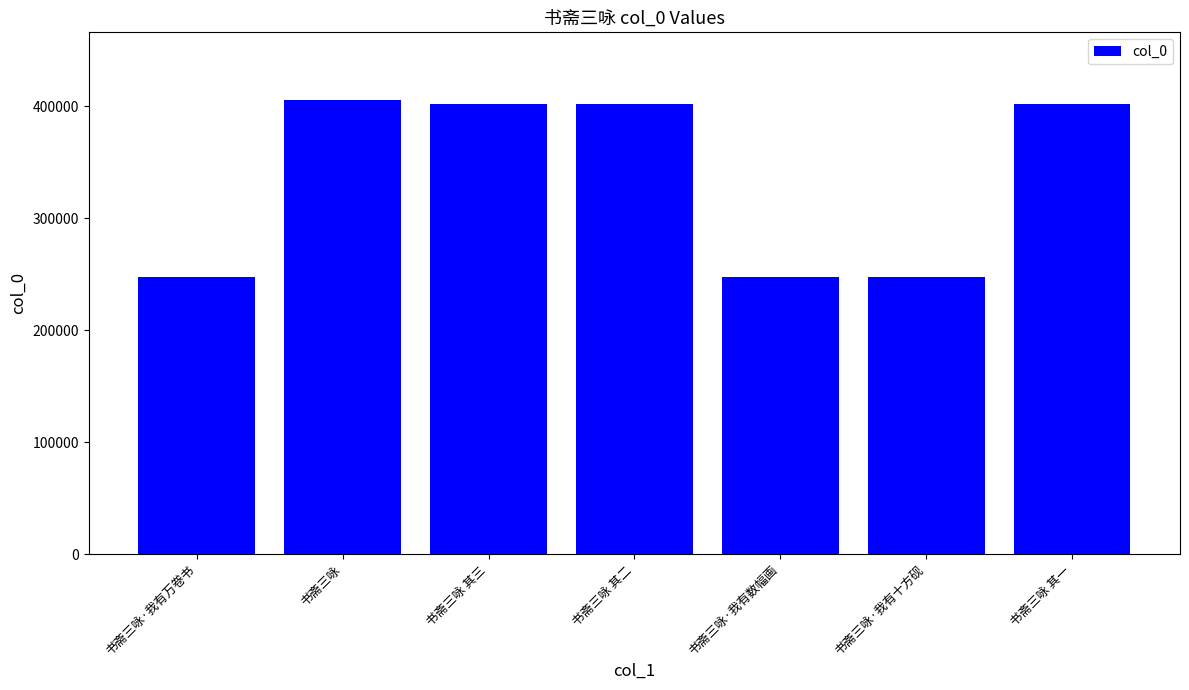

The chart shows a value of 402306 at 书斋三咏 其二. True or false?

True